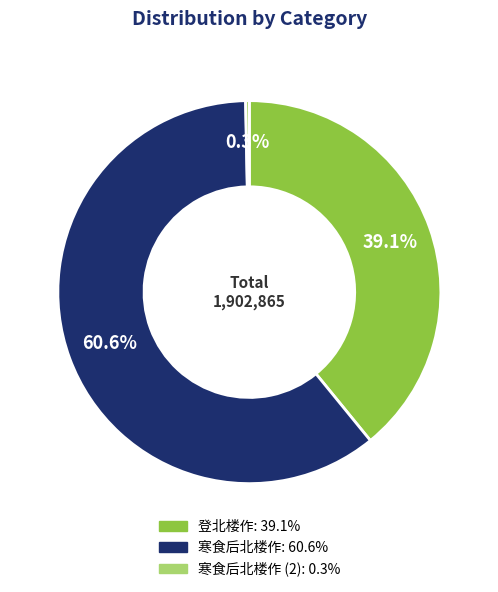

Does any single category account for the majority?

Yes